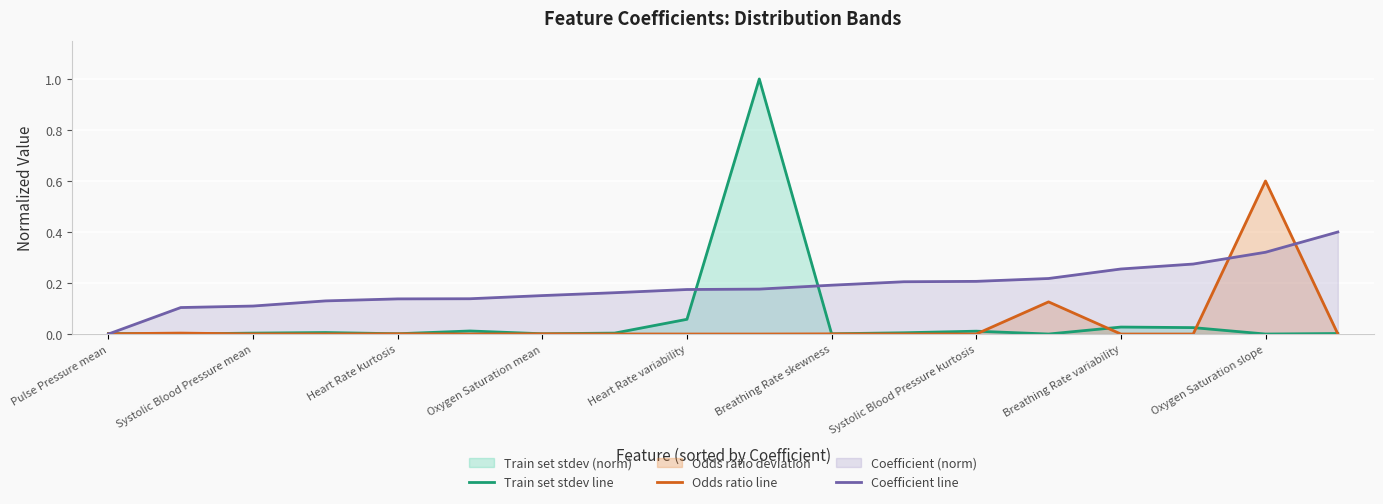

Is the value of Coefficient line at Oxygen Saturation mean greater than the value of Train set stdev line at Systolic Blood Pressure kurtosis?

Yes